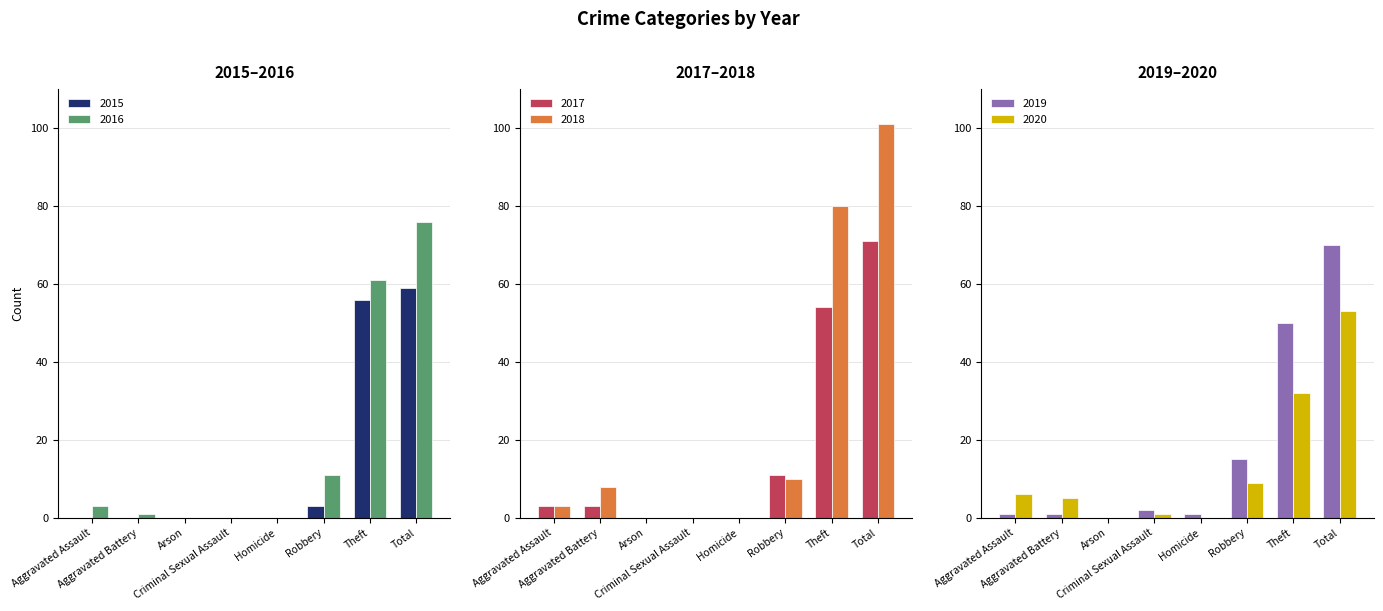

How many values in 2018 are above zero?

5